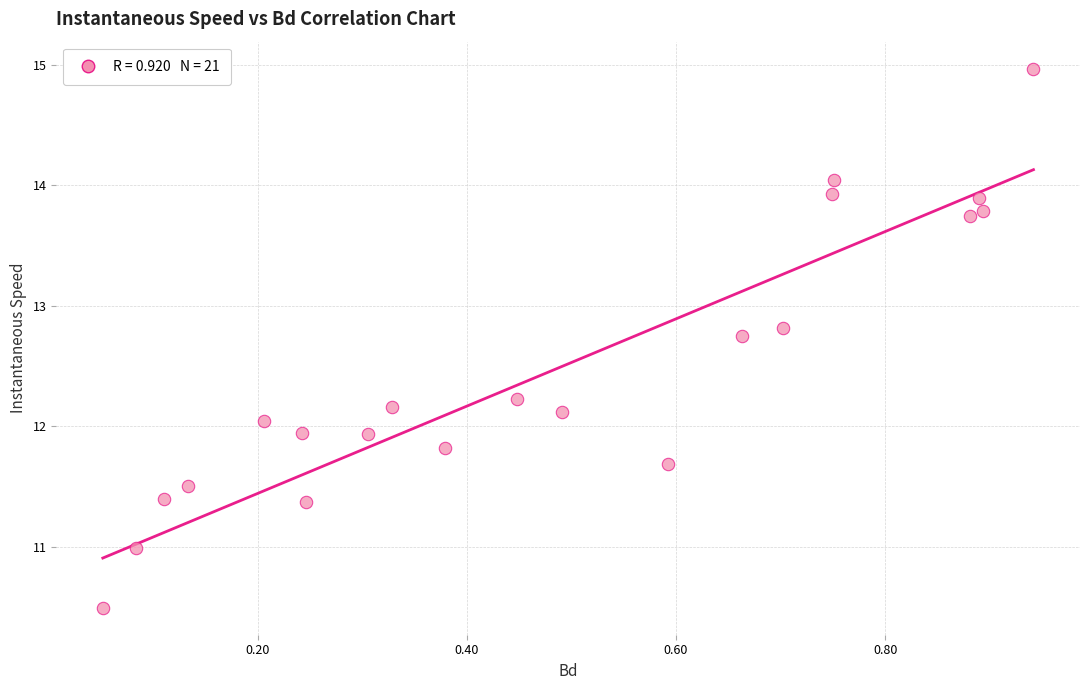

What is the range of Y values (max minus min)?

4.5